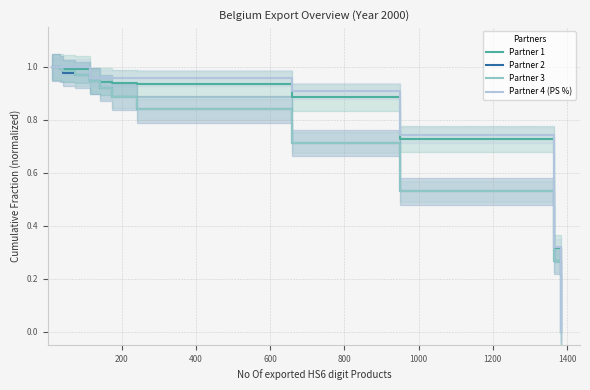

What is the label of the 6th point from the left?

1000